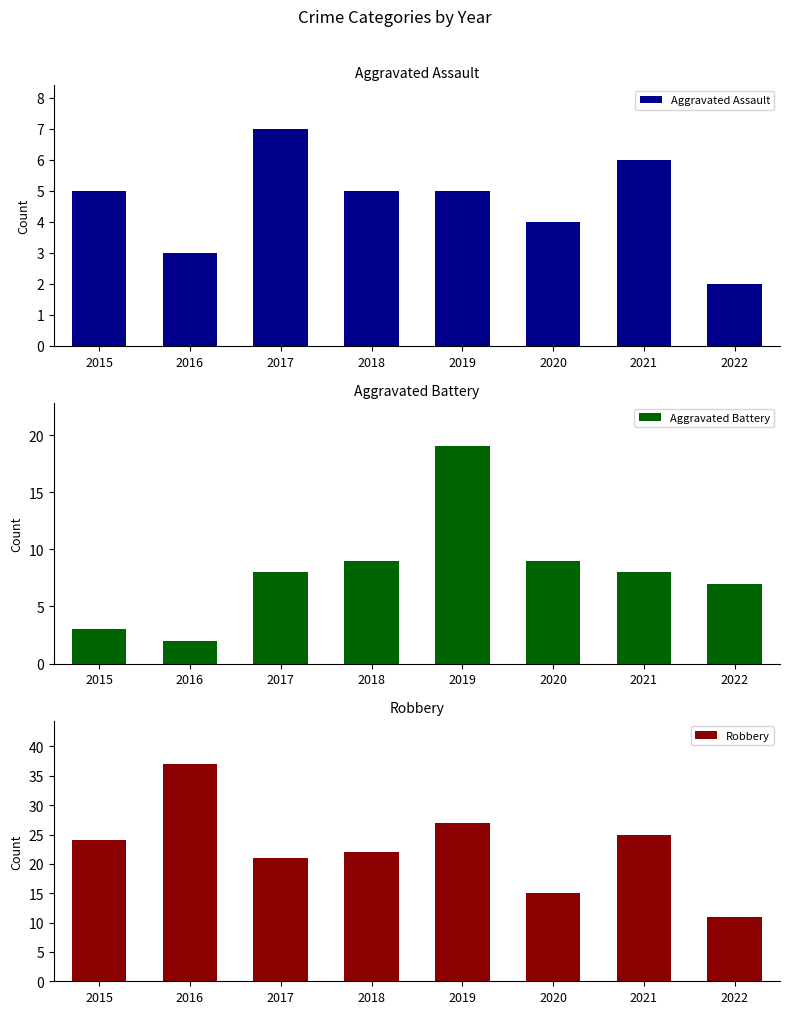

Are the bars grouped side by side (vs. stacked)?

Yes